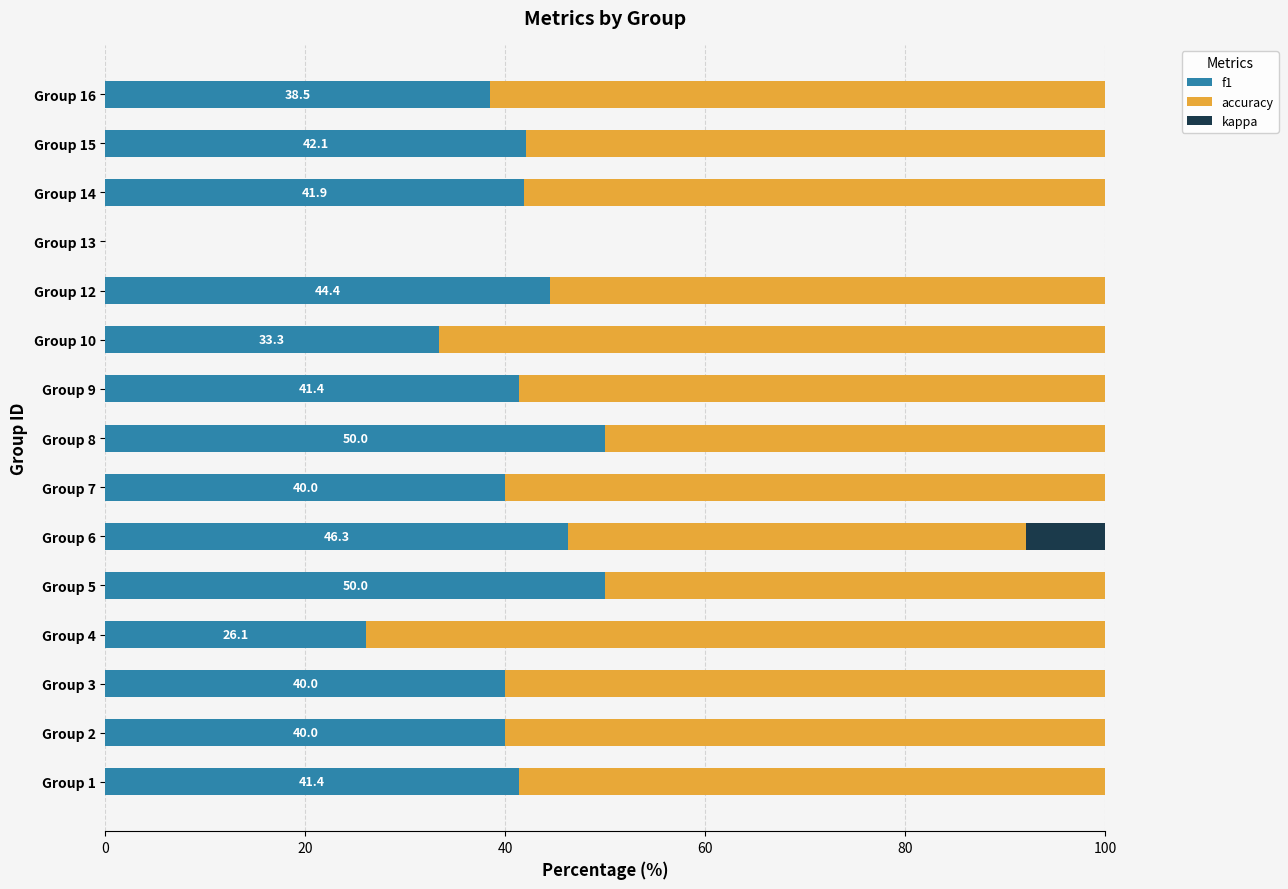

What is the sum of all f1 values?

575.3